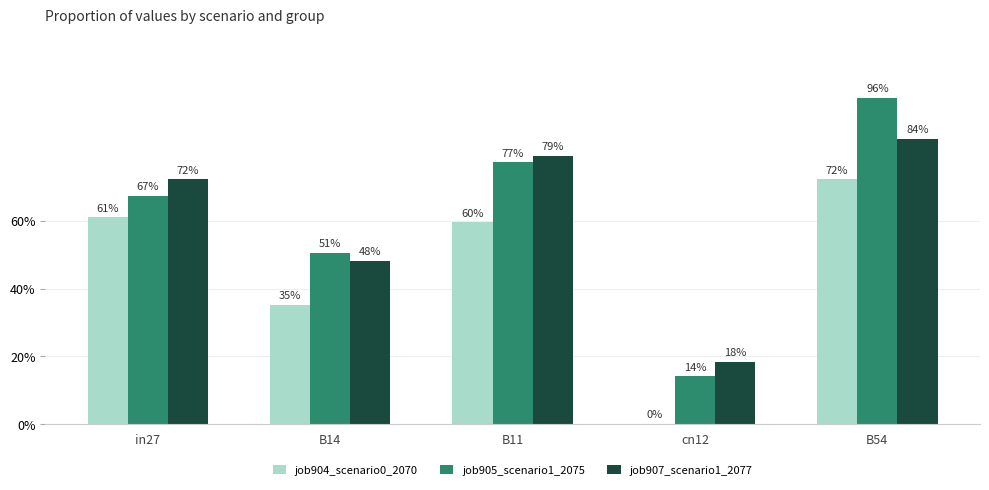

Which series has the largest range (max minus min)?

job905_scenario1_2075